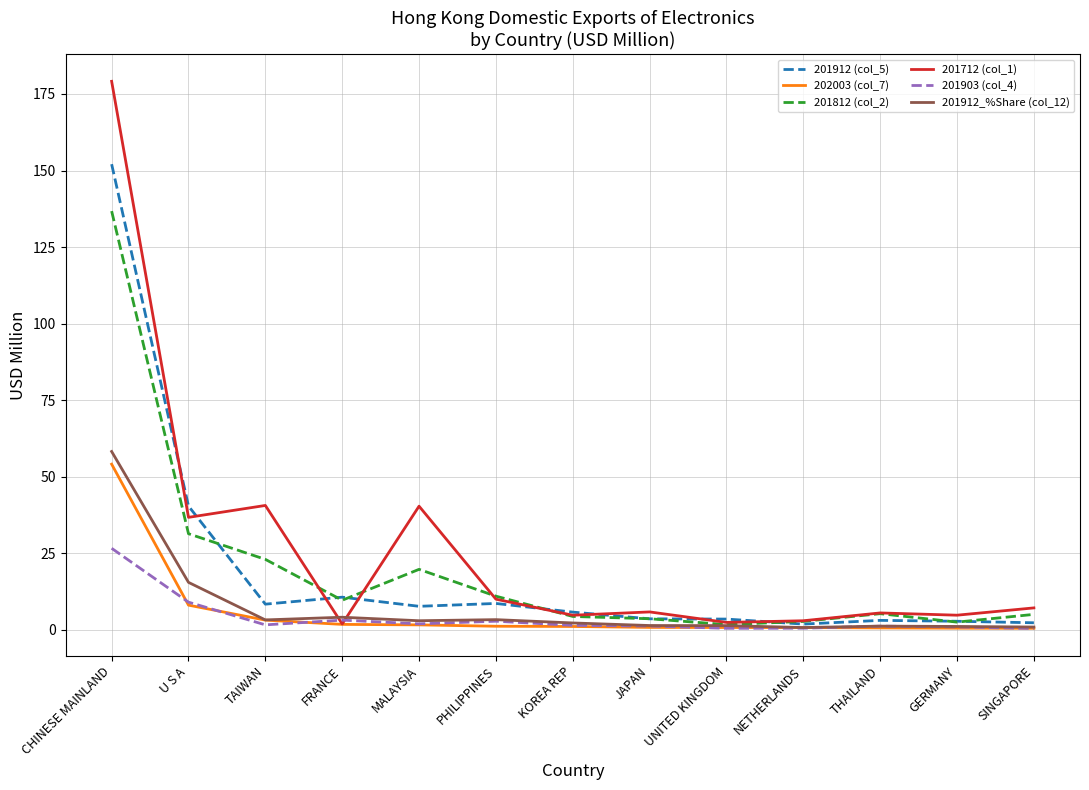

What is the maximum value for 201912 (col_5)?

152.1